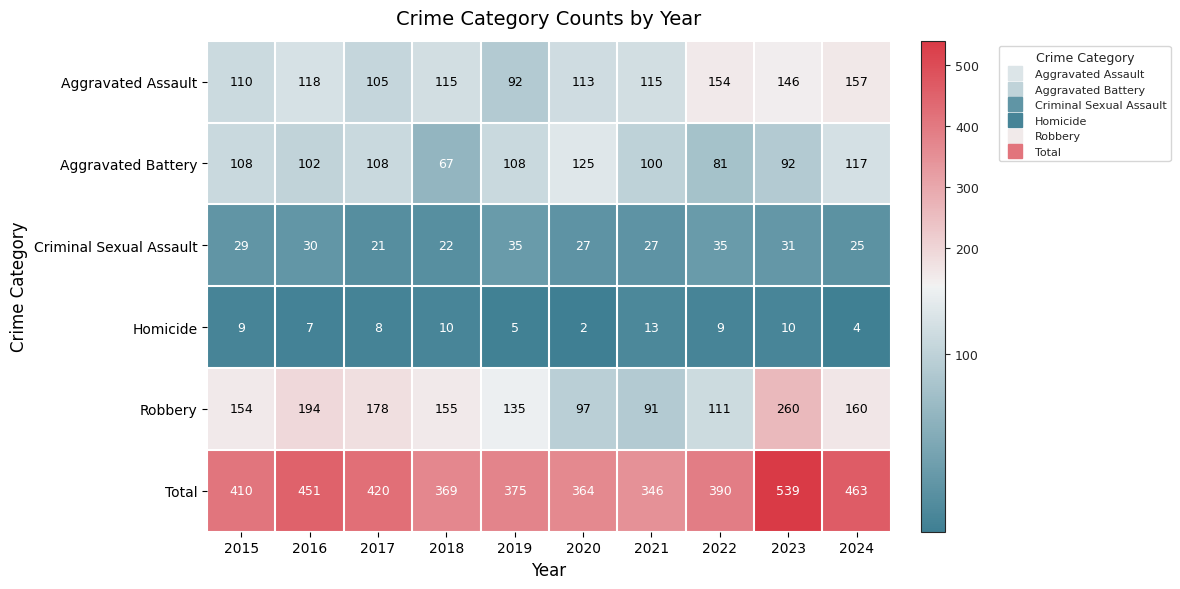

Which series has the largest total across all categories?

Total